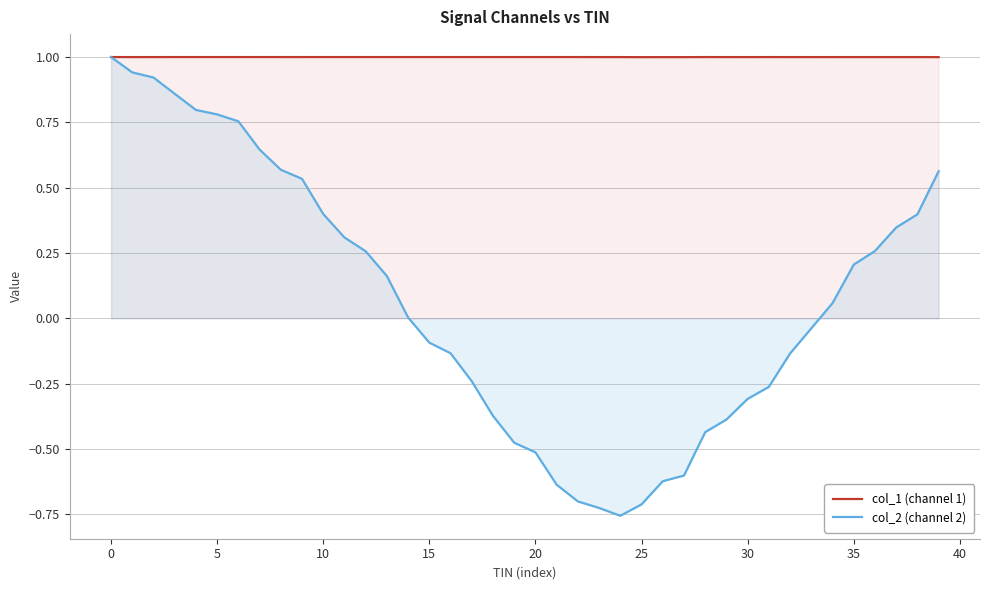

Is it true that col_2 (channel 2) equals 0.1 at 37?

False